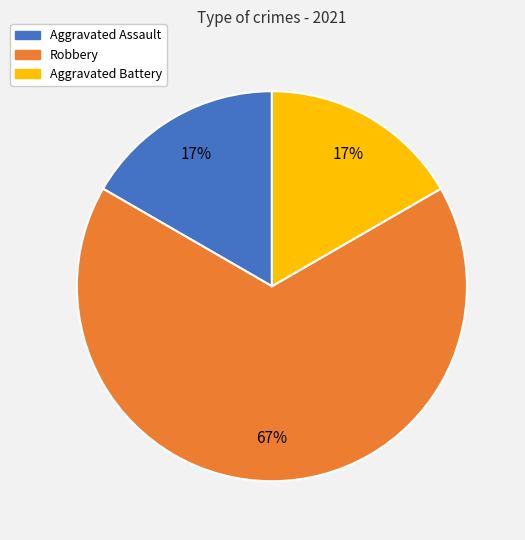

Which slice represents more than half of the pie?

Robbery